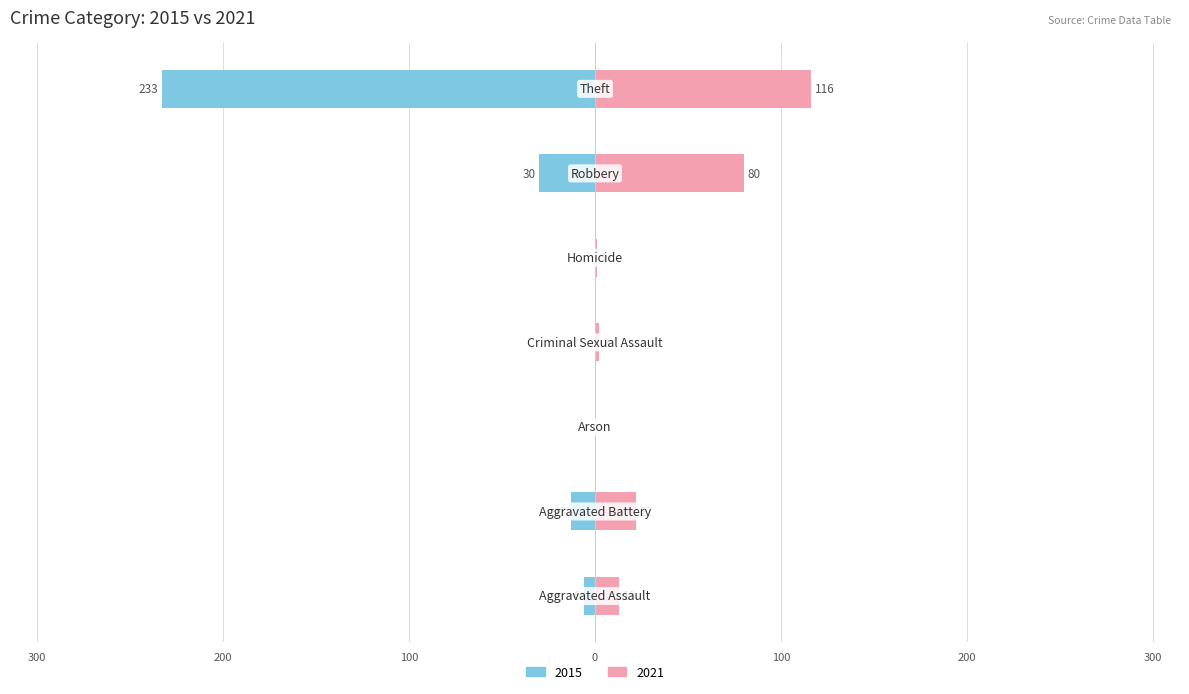

What is the sum of the 2021 values at Aggravated Assault and Homicide?

14